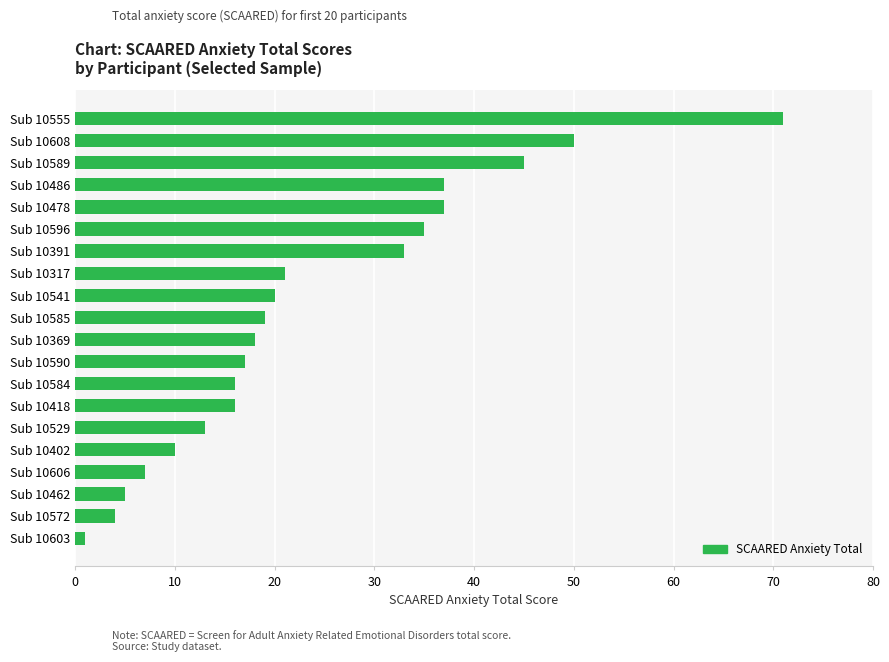

Does the chart contain any negative values?

No